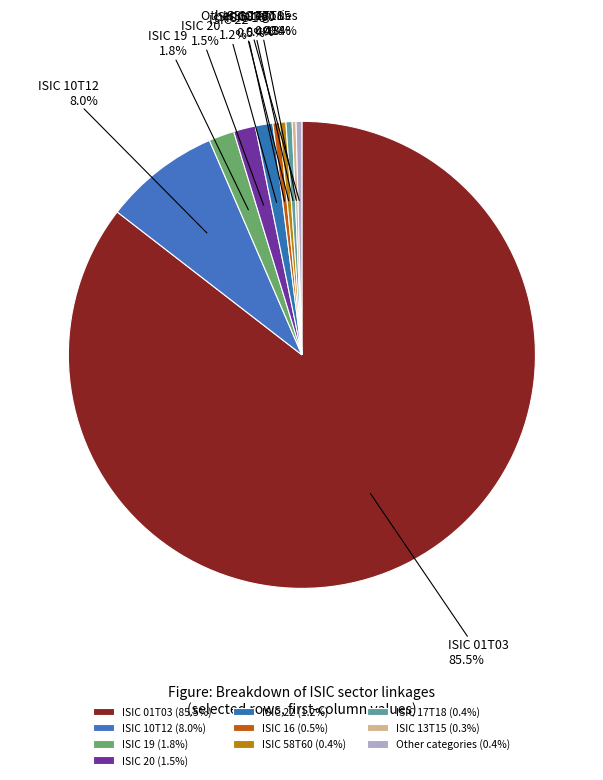

Does ISIC 01T03 represent more than half of the total?

Yes